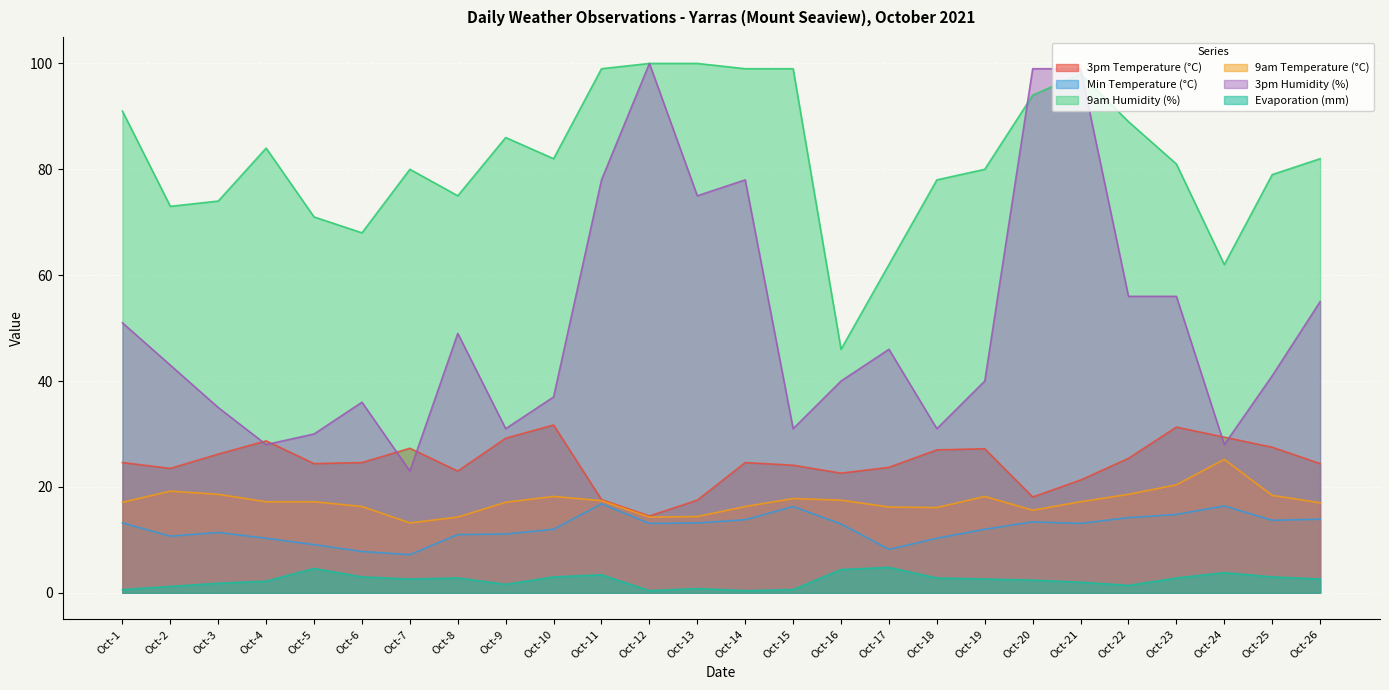

Is it true that Min Temperature (°C) equals 8.2 at Oct-17?

True